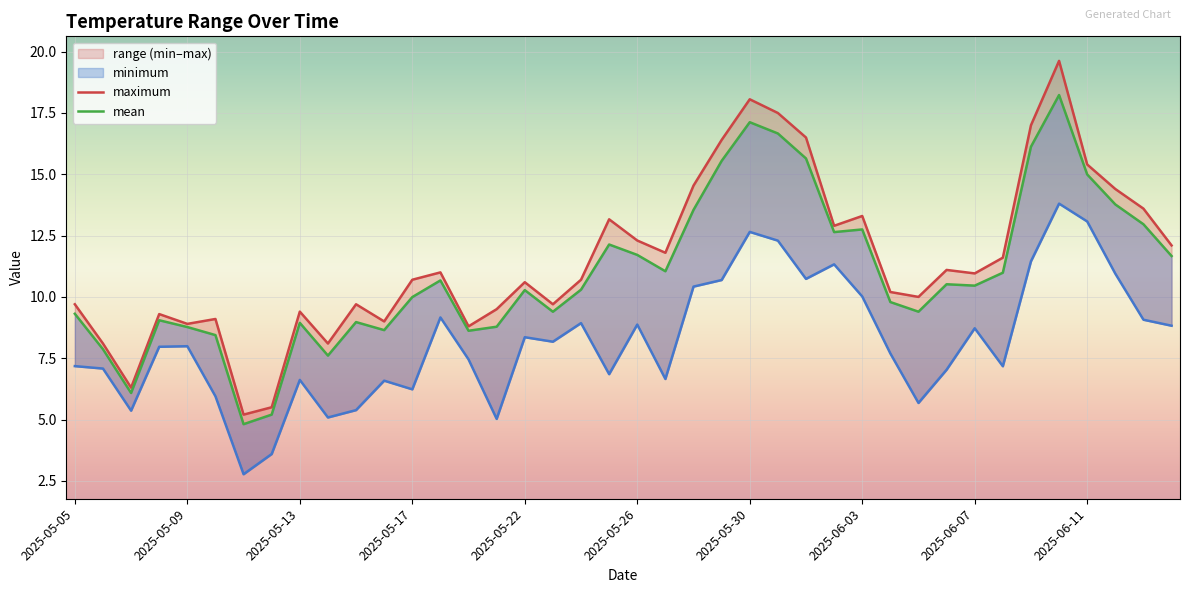

Read the mean value at 21.

11.0